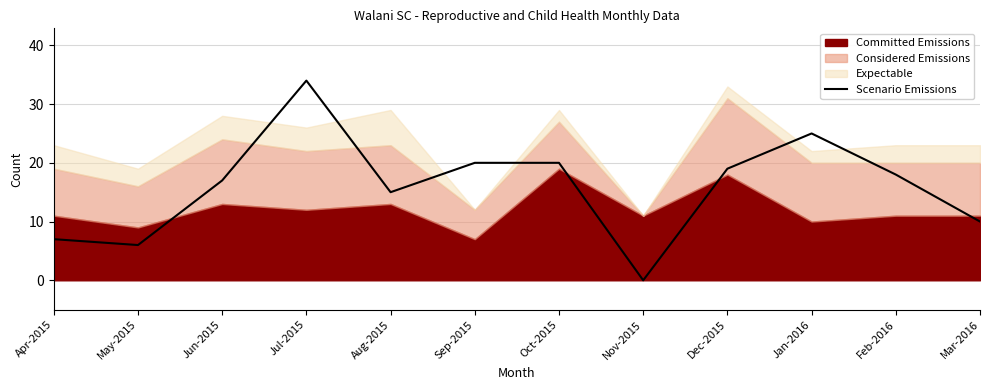

How many interior local valleys (lower than both neighbors) does the data have?

3